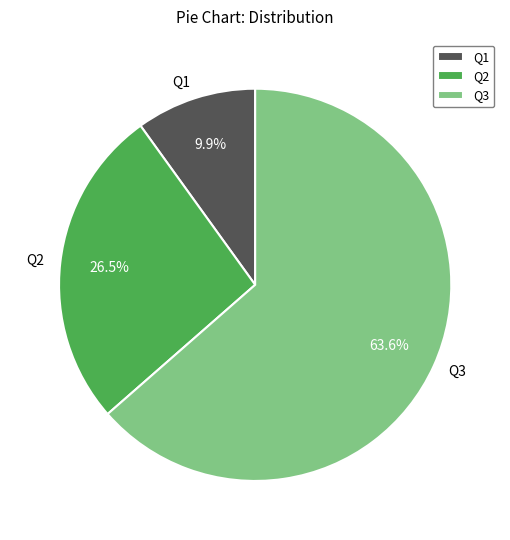

Which slice is the smallest?

Q1